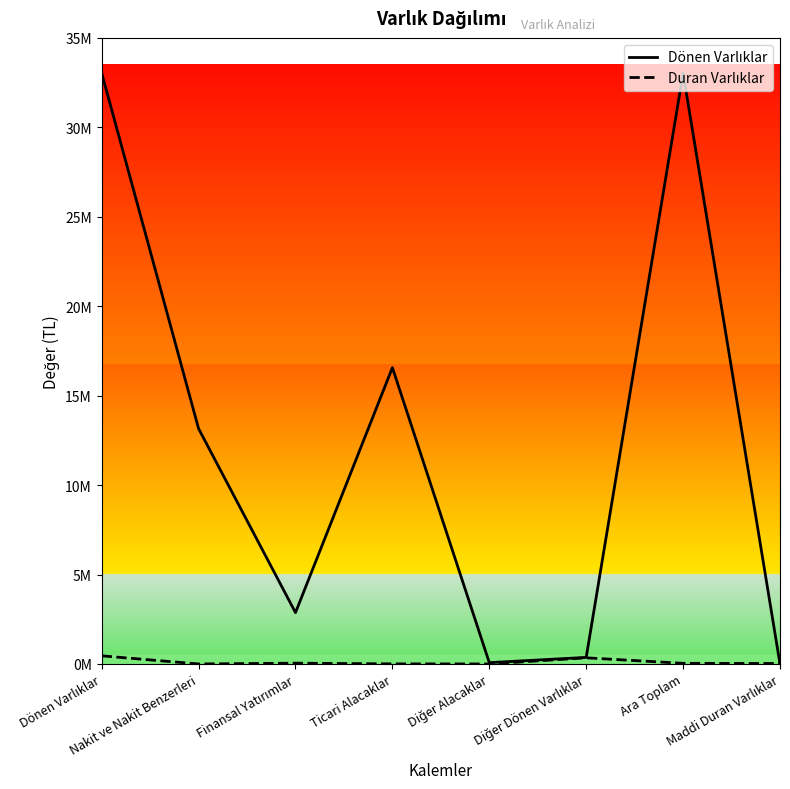

Does the chart display data point markers on the line(s)?

No